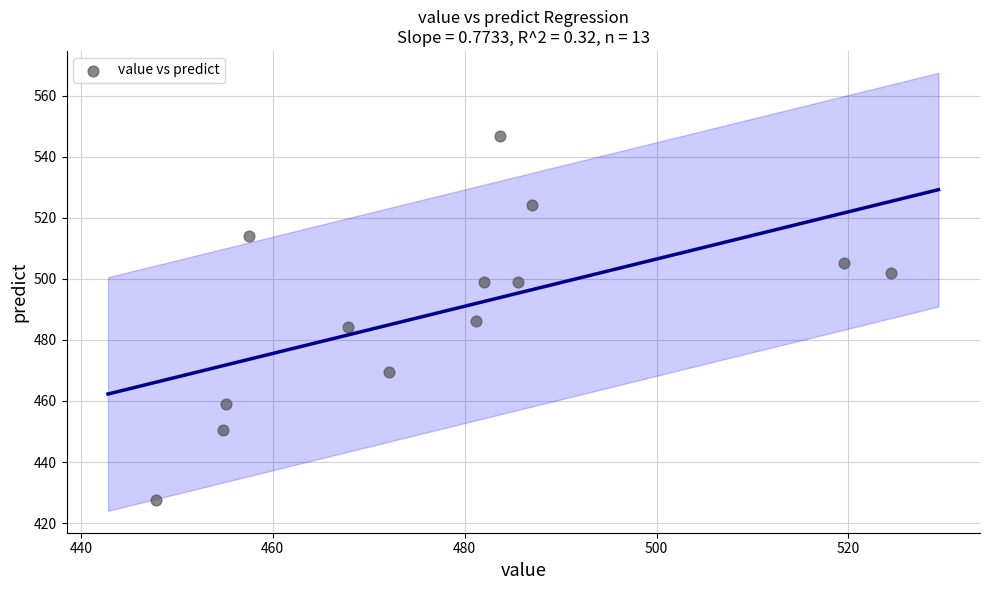

What is the range of X values (max minus min)?

76.6